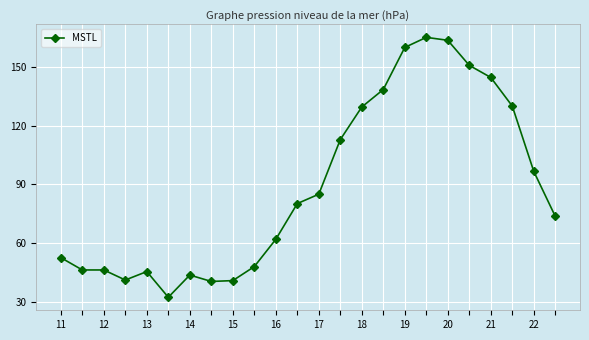

What is the sum of all values?

2129.7